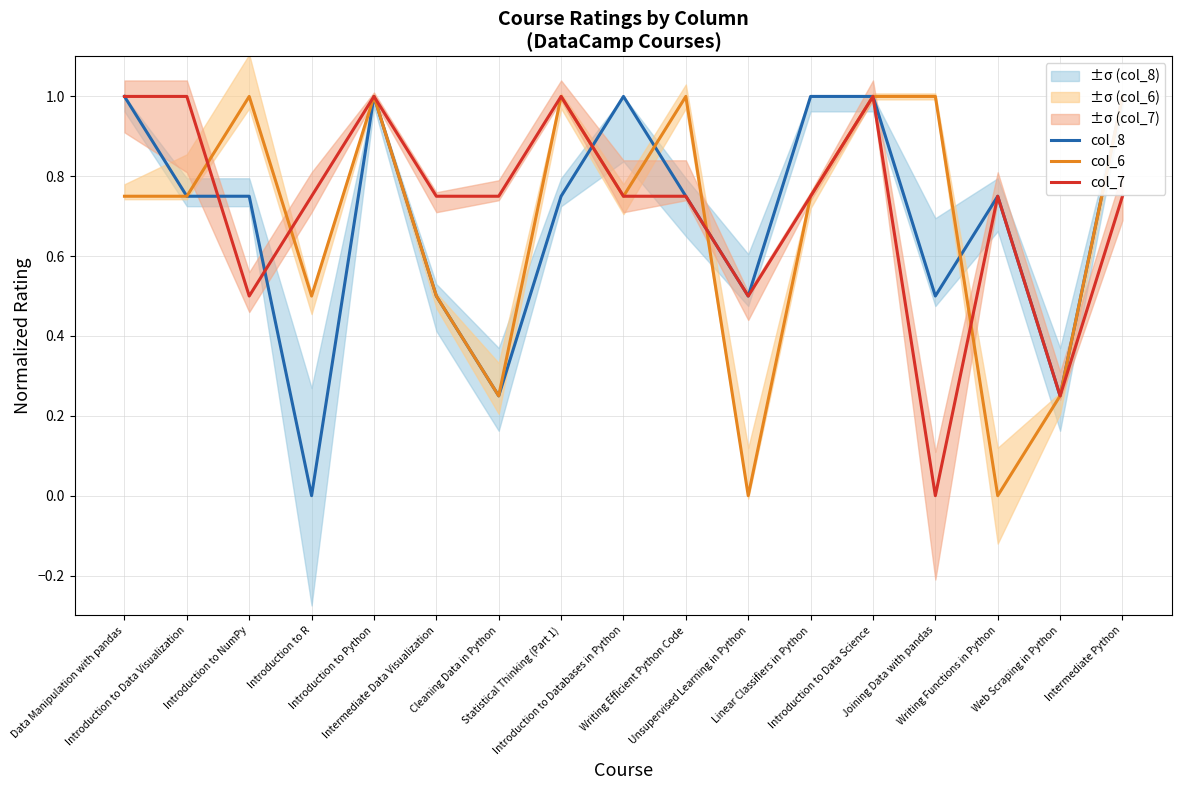

How many values in the col_8 series exceed 0?

16